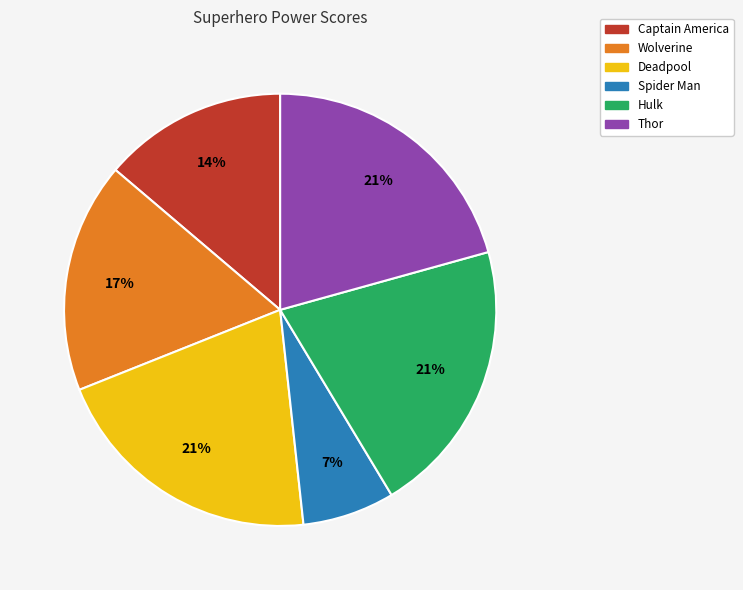

What is the ratio of the value at Deadpool to the value at Wolverine?

1.2